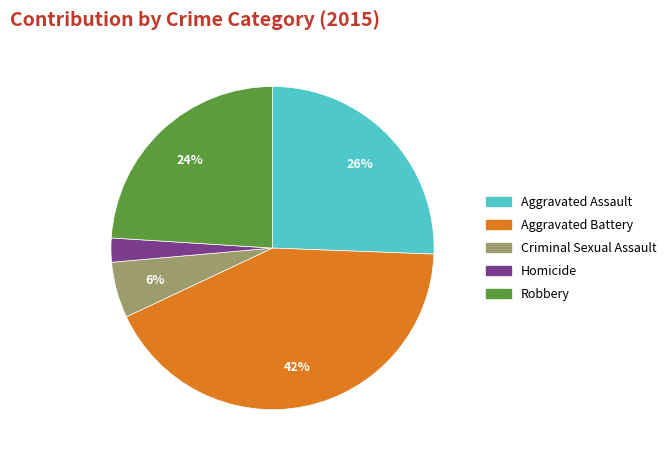

Between Aggravated Assault and Criminal Sexual Assault, which is larger?

Aggravated Assault